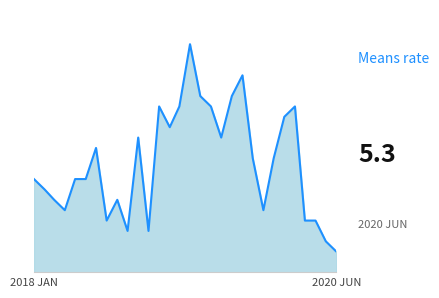

What is the difference between the second highest and minimum values?

44.8